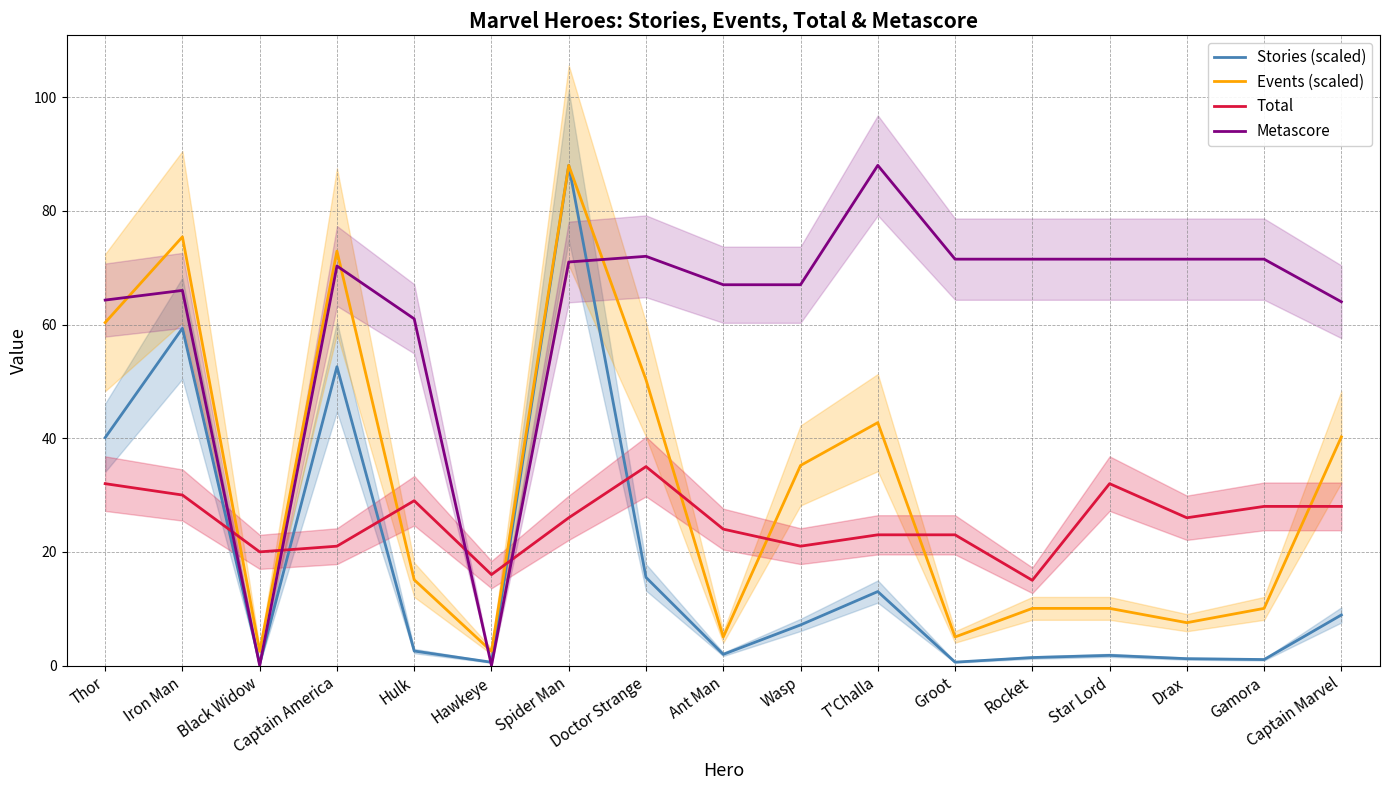

What is the value of the Stories (scaled) point at the 4th from the left?

52.6